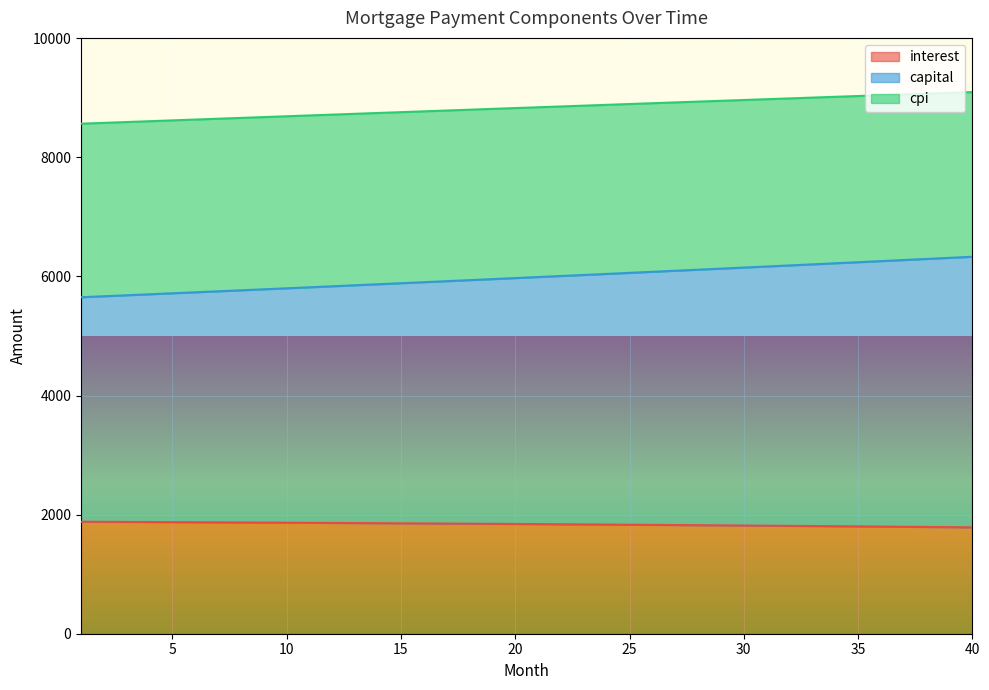

Where does the capital series first go above 5989?

21